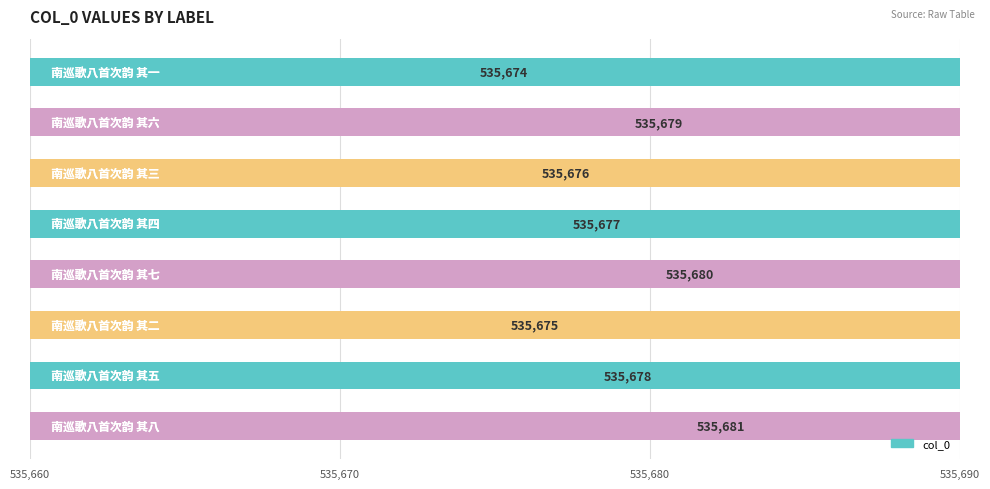

True or false: the data shows 908480 at 535,690.

False